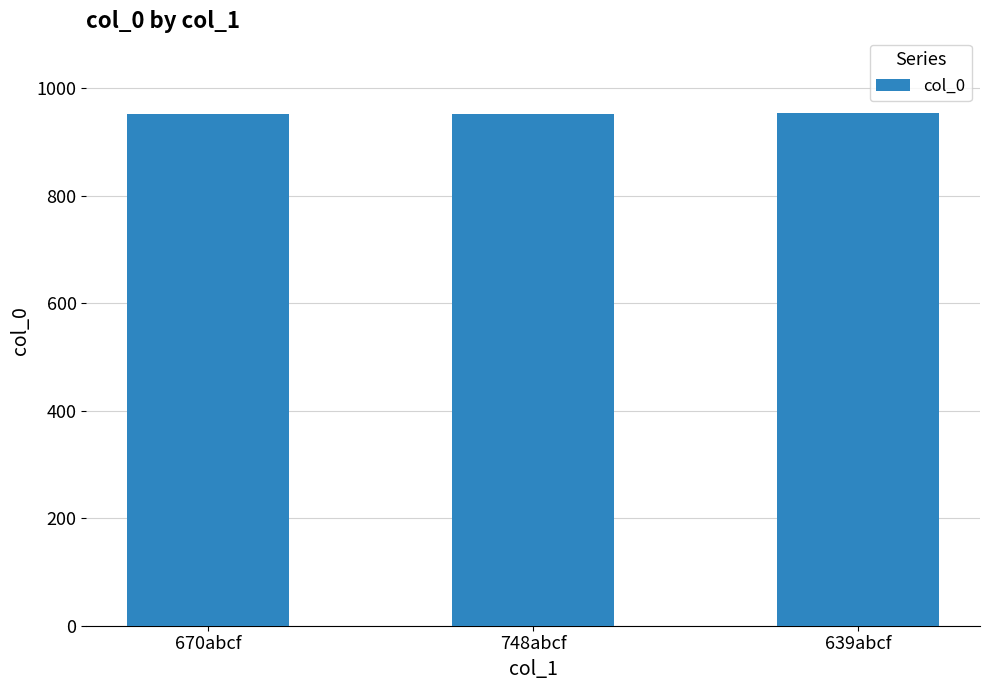

What is the difference between the values at 670abcf and 748abcf?

1